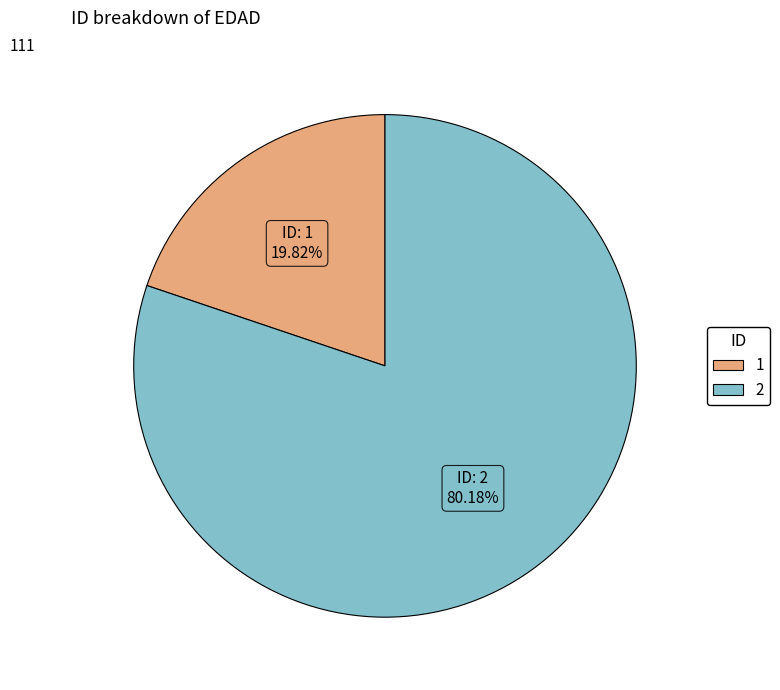

Is it true that 1 is 20% of the pie?

True